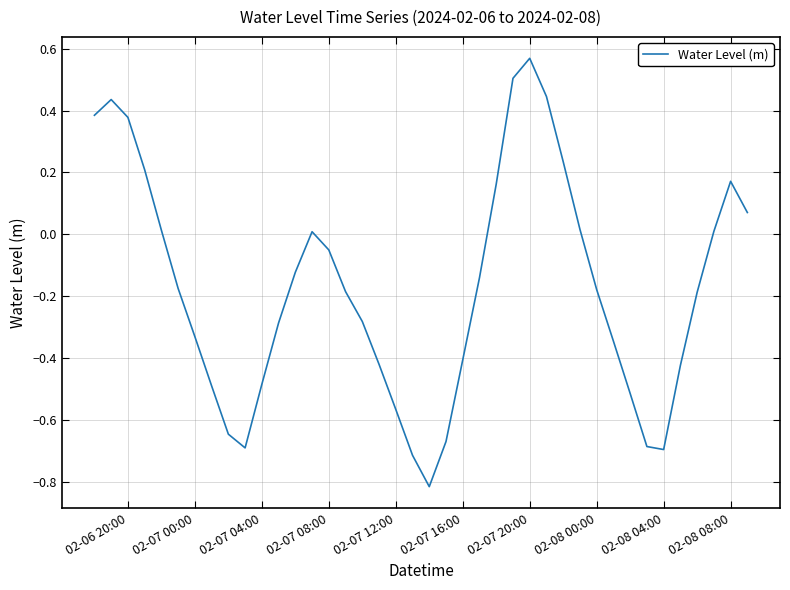

What is the smallest value displayed?

-0.8